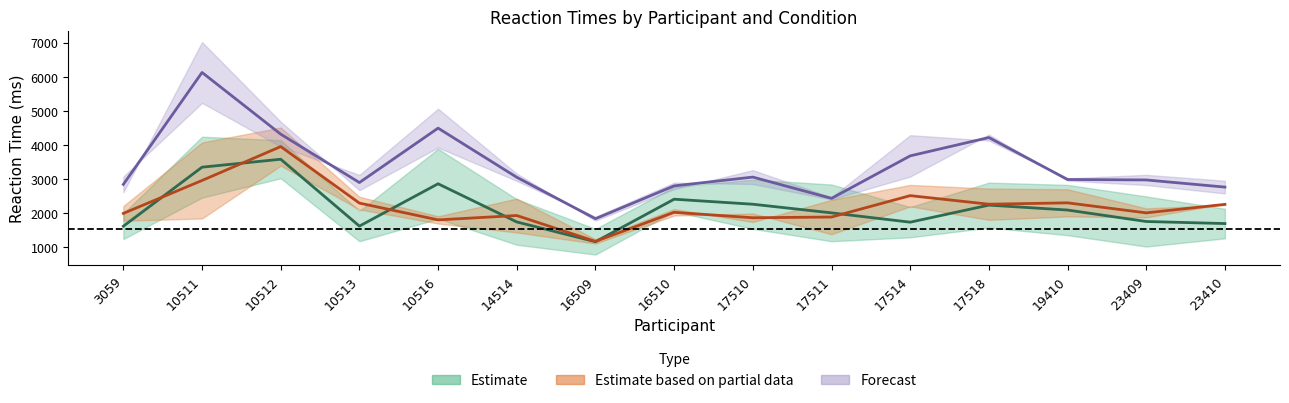

What is the average value of the Partial estimate mid (diff) series?

2218.8